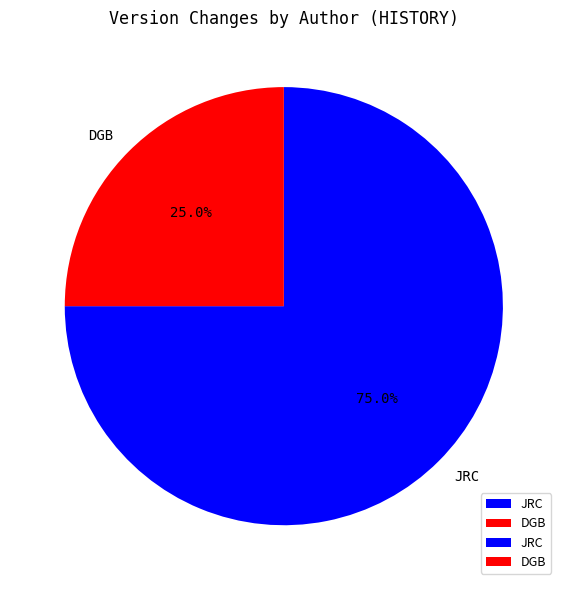

What percentage do JRC and DGB together represent?

100.0%